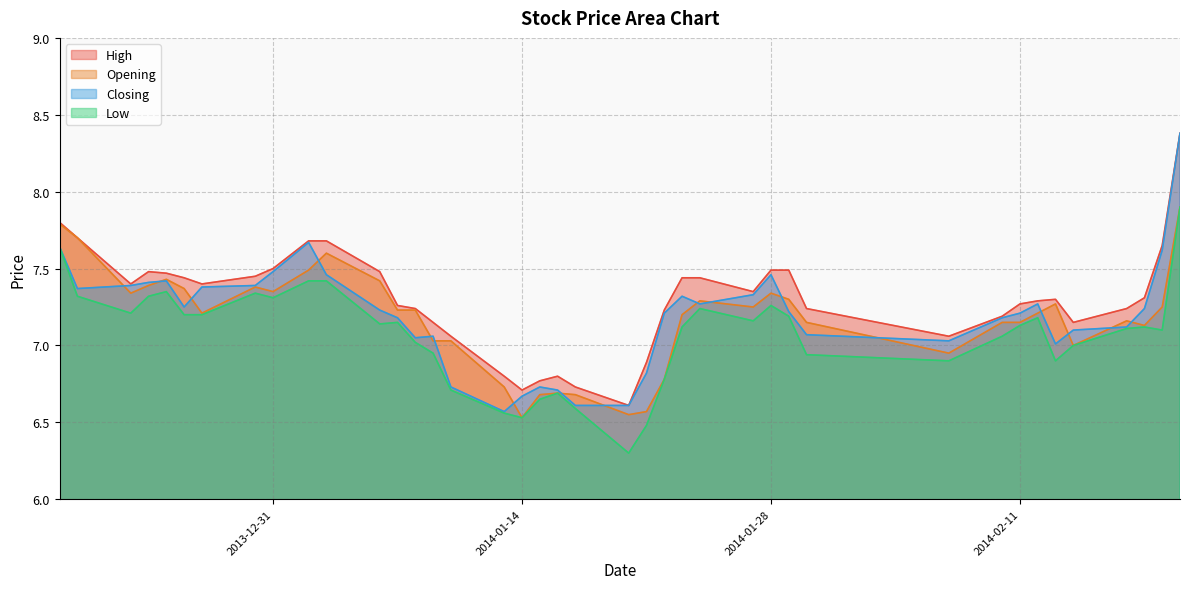

Reading left to right, transcribe all the data shown in this chart.

High: 2013-12-19=7.8	2013-12-20=7.7	2013-12-23=7.4	2013-12-24=7.5	2013-12-25=7.5	2013-12-26=7.4	2013-12-27=7.4	2013-12-30=7.5	2013-12-31=7.5	2014-01-02=7.7	2014-01-03=7.7	2014-01-06=7.5	2014-01-07=7.3	2014-01-08=7.2	2014-01-09=7.2	2014-01-10=7.1	2014-01-13=6.8	2014-01-14=6.7	2014-01-15=6.8	2014-01-16=6.8	2014-01-17=6.7	2014-01-20=6.6	2014-01-21=6.9	2014-01-22=7.2	2014-01-23=7.4	2014-01-24=7.4	2014-01-27=7.3	2014-01-28=7.5	2014-01-29=7.5	2014-01-30=7.2	2014-02-07=7.1	2014-02-10=7.2	2014-02-11=7.3	2014-02-12=7.3	2014-02-13=7.3	2014-02-14=7.2	2014-02-17=7.2	2014-02-18=7.3	2014-02-19=7.7	2014-02-20=8.4
Opening: 2013-12-19=7.8	2013-12-20=7.7	2013-12-23=7.3	2013-12-24=7.4	2013-12-25=7.4	2013-12-26=7.4	2013-12-27=7.2	2013-12-30=7.4	2013-12-31=7.3	2014-01-02=7.5	2014-01-03=7.6	2014-01-06=7.4	2014-01-07=7.2	2014-01-08=7.2	2014-01-09=7.0	2014-01-10=7.0	2014-01-13=6.7	2014-01-14=6.5	2014-01-15=6.7	2014-01-16=6.7	2014-01-17=6.7	2014-01-20=6.5	2014-01-21=6.6	2014-01-22=6.8	2014-01-23=7.2	2014-01-24=7.3	2014-01-27=7.2	2014-01-28=7.3	2014-01-29=7.3	2014-01-30=7.2	2014-02-07=7.0	2014-02-10=7.2	2014-02-11=7.2	2014-02-12=7.2	2014-02-13=7.3	2014-02-14=7.0	2014-02-17=7.2	2014-02-18=7.1	2014-02-19=7.2	2014-02-20=7.9
Closing: 2013-12-19=7.6	2013-12-20=7.4	2013-12-23=7.4	2013-12-24=7.4	2013-12-25=7.4	2013-12-26=7.2	2013-12-27=7.4	2013-12-30=7.4	2013-12-31=7.5	2014-01-02=7.7	2014-01-03=7.5	2014-01-06=7.2	2014-01-07=7.2	2014-01-08=7.0	2014-01-09=7.1	2014-01-10=6.7	2014-01-13=6.6	2014-01-14=6.7	2014-01-15=6.7	2014-01-16=6.7	2014-01-17=6.6	2014-01-20=6.6	2014-01-21=6.8	2014-01-22=7.2	2014-01-23=7.3	2014-01-24=7.3	2014-01-27=7.3	2014-01-28=7.5	2014-01-29=7.2	2014-01-30=7.1	2014-02-07=7.0	2014-02-10=7.2	2014-02-11=7.2	2014-02-12=7.3	2014-02-13=7.0	2014-02-14=7.1	2014-02-17=7.1	2014-02-18=7.2	2014-02-19=7.6	2014-02-20=8.4
Low: 2013-12-19=7.6	2013-12-20=7.3	2013-12-23=7.2	2013-12-24=7.3	2013-12-25=7.3	2013-12-26=7.2	2013-12-27=7.2	2013-12-30=7.3	2013-12-31=7.3	2014-01-02=7.4	2014-01-03=7.4	2014-01-06=7.1	2014-01-07=7.2	2014-01-08=7.0	2014-01-09=7.0	2014-01-10=6.7	2014-01-13=6.6	2014-01-14=6.5	2014-01-15=6.7	2014-01-16=6.7	2014-01-17=6.6	2014-01-20=6.3	2014-01-21=6.5	2014-01-22=6.8	2014-01-23=7.1	2014-01-24=7.2	2014-01-27=7.2	2014-01-28=7.3	2014-01-29=7.2	2014-01-30=6.9	2014-02-07=6.9	2014-02-10=7.1	2014-02-11=7.1	2014-02-12=7.2	2014-02-13=6.9	2014-02-14=7.0	2014-02-17=7.1	2014-02-18=7.1	2014-02-19=7.1	2014-02-20=7.9